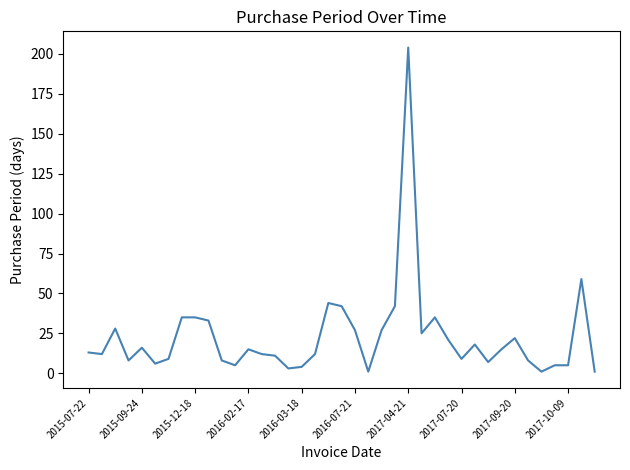

What is the maximum value shown in the chart?

204